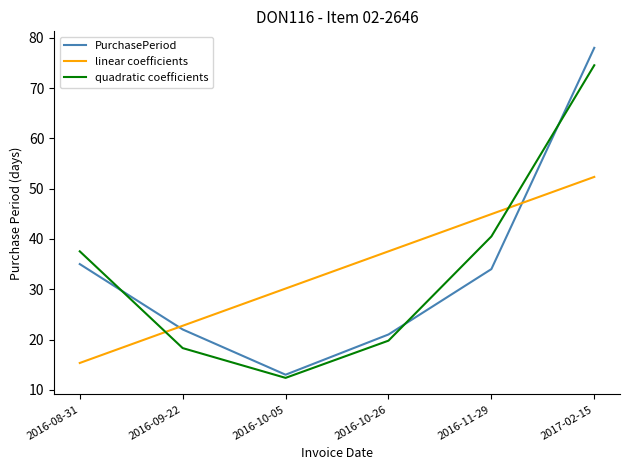

Rank the series by their maximum value, from lowest to highest.

linear coefficients, quadratic coefficients, PurchasePeriod